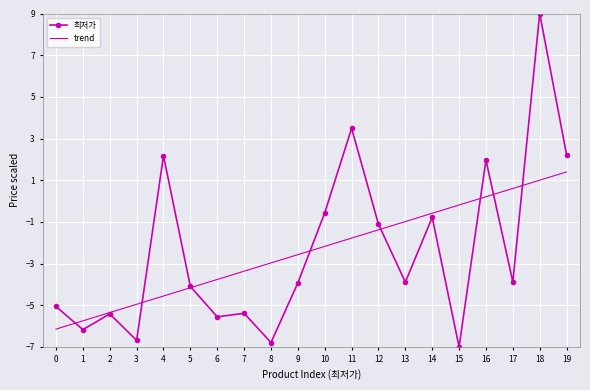

Is the value of trend at 2 greater than the value of 최저가 at 12?

No